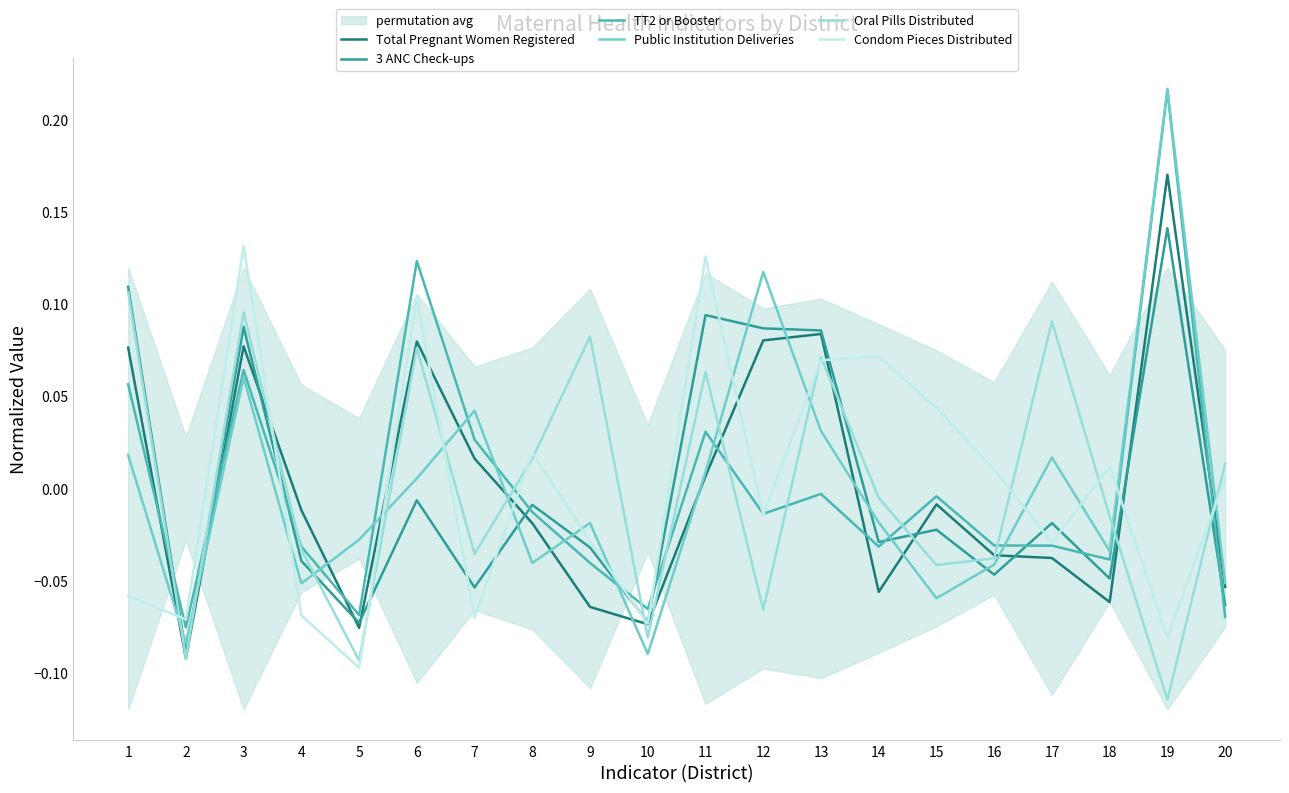

List the labels in order of Oral Pills Distributed value, largest first.

1, 3, 17, 9, 6, 13, 11, 8, 20, 14, 18, 4, 7, 16, 15, 12, 10, 2, 5, 19